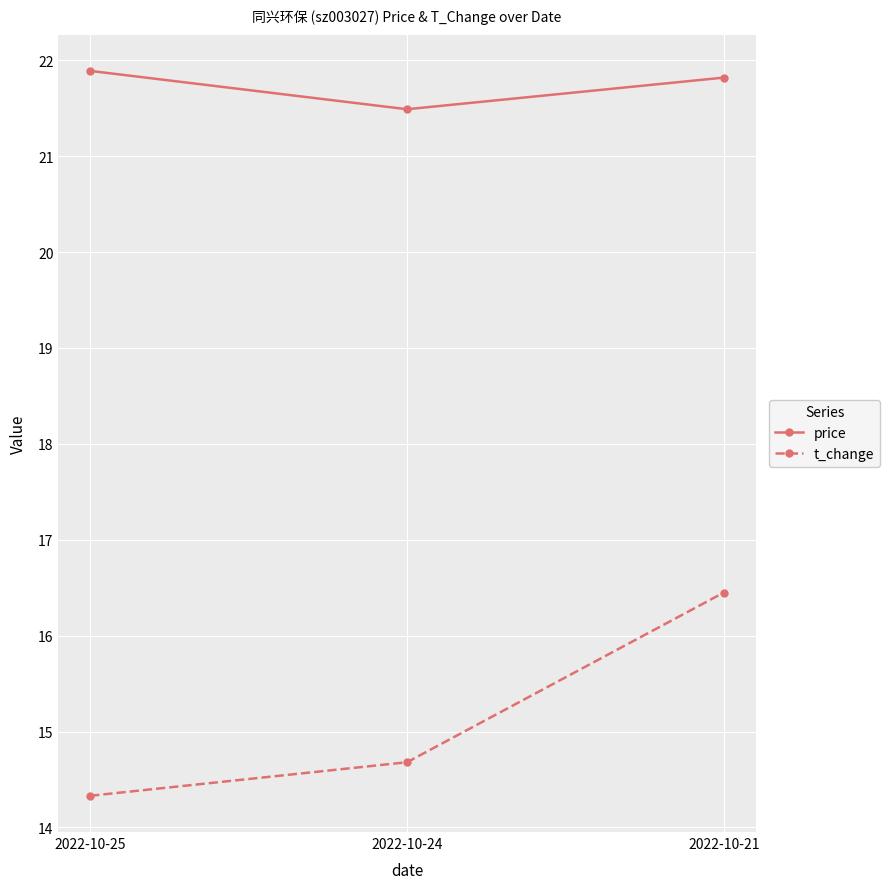

True or false: t_change has a value of 4.6 at 2022-10-21.

False